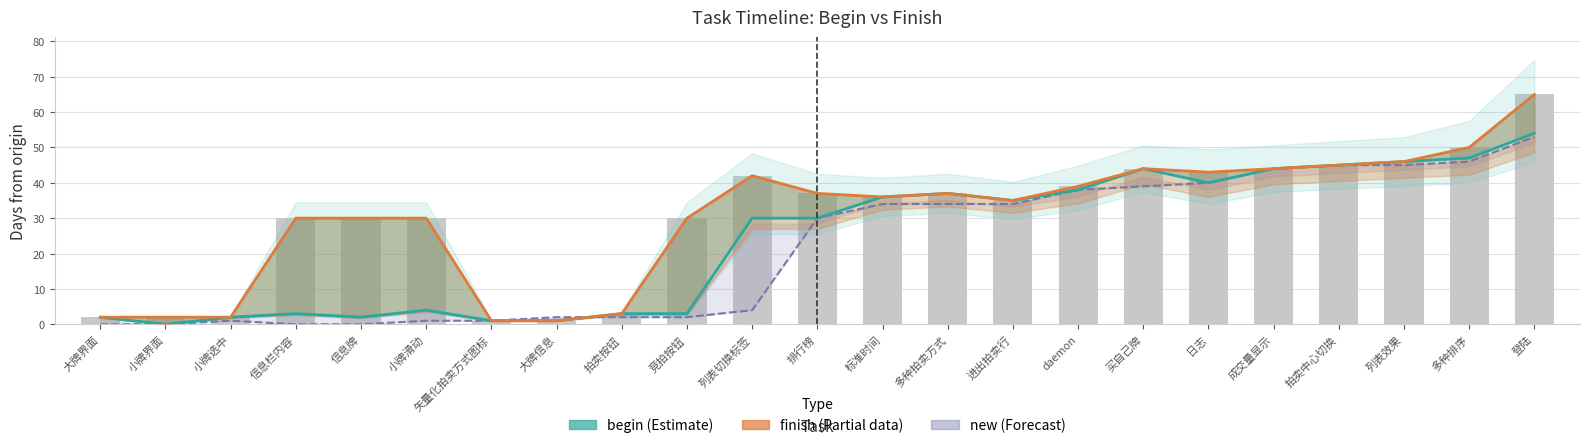

Reading left to right, extract all data points from this chart.

begin: 2	0	2	3	2	4	1	1	3	3	30	30	36	37	35	38	44	40	44	45	46	47	54
finish: 2	2	2	30	30	30	1	1	3	30	42	37	36	37	35	39	44	43	44	45	46	50	65
new: 0	0	1	0	0	1	1	2	2	2	4	30	34	34	34	38	39	40	44	45	45	46	53